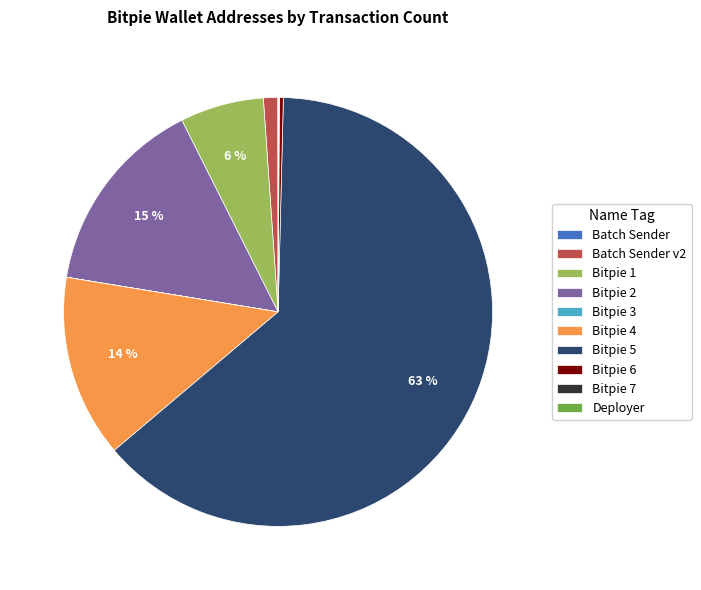

To the nearest percent, what is the average slice percentage?

10%